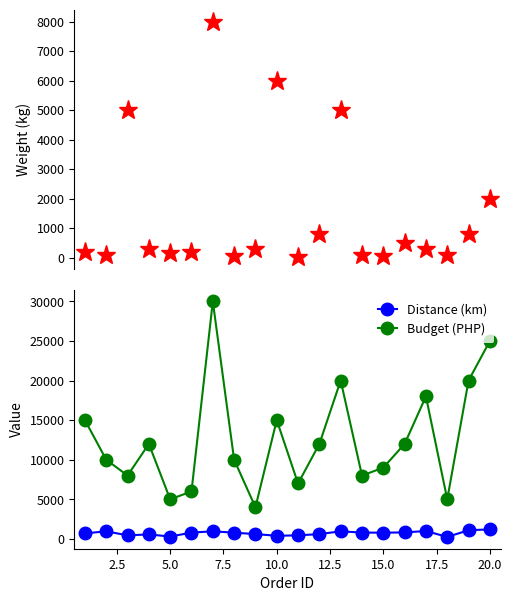

True or false: Distance (km) and Budget (PHP) cross at least once.

False